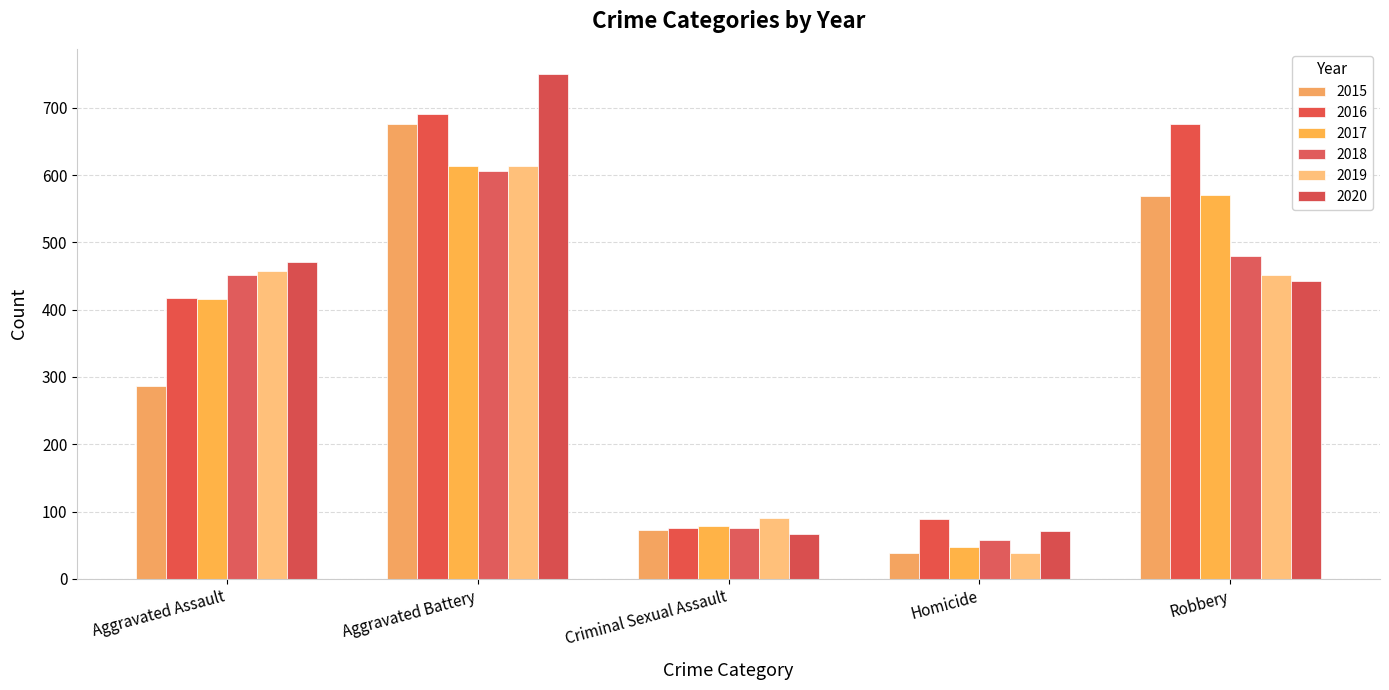

Are the bars grouped side by side (vs. stacked)?

Yes